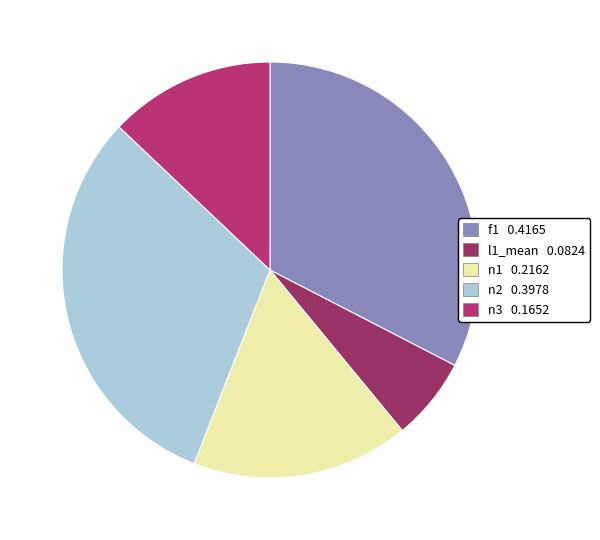

True or false: n2 accounts for 43% of the total.

False